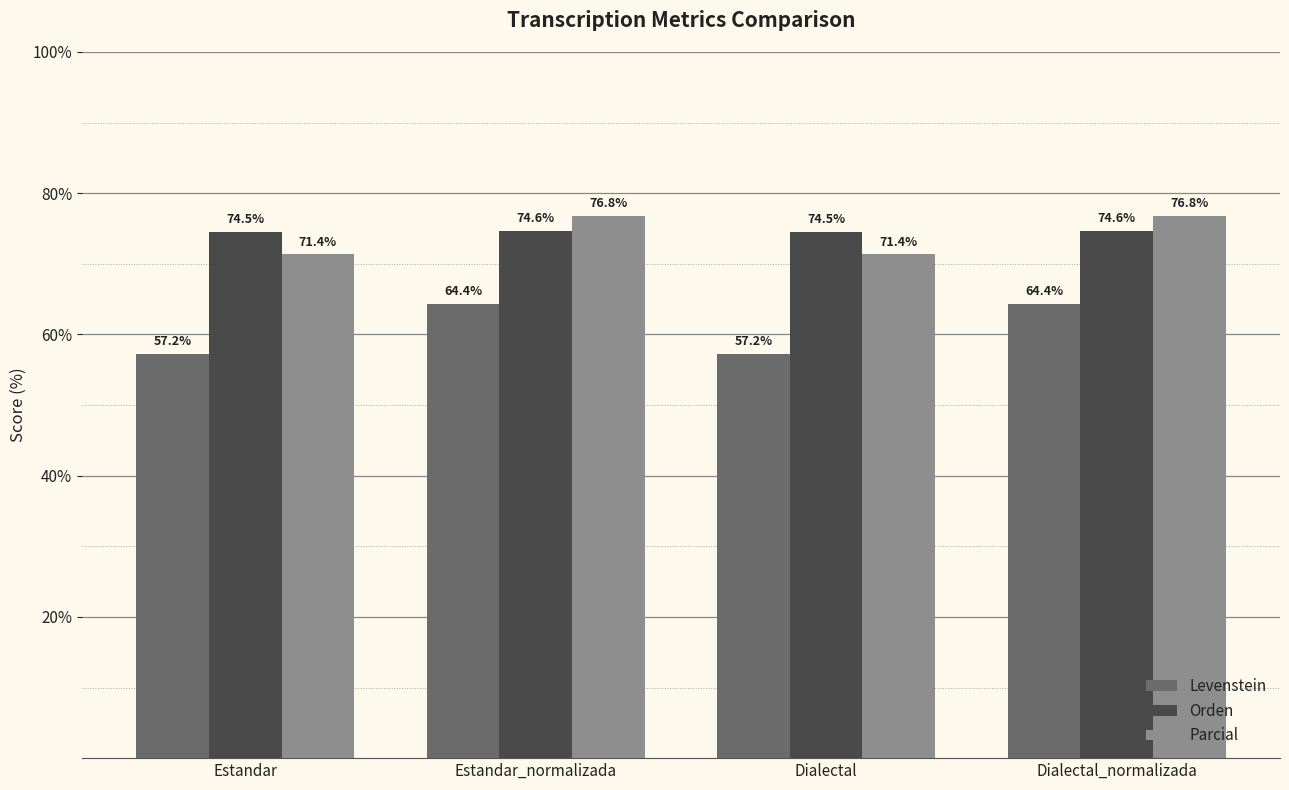

At which label does Levenstein first exceed 64?

Estandar_normalizada